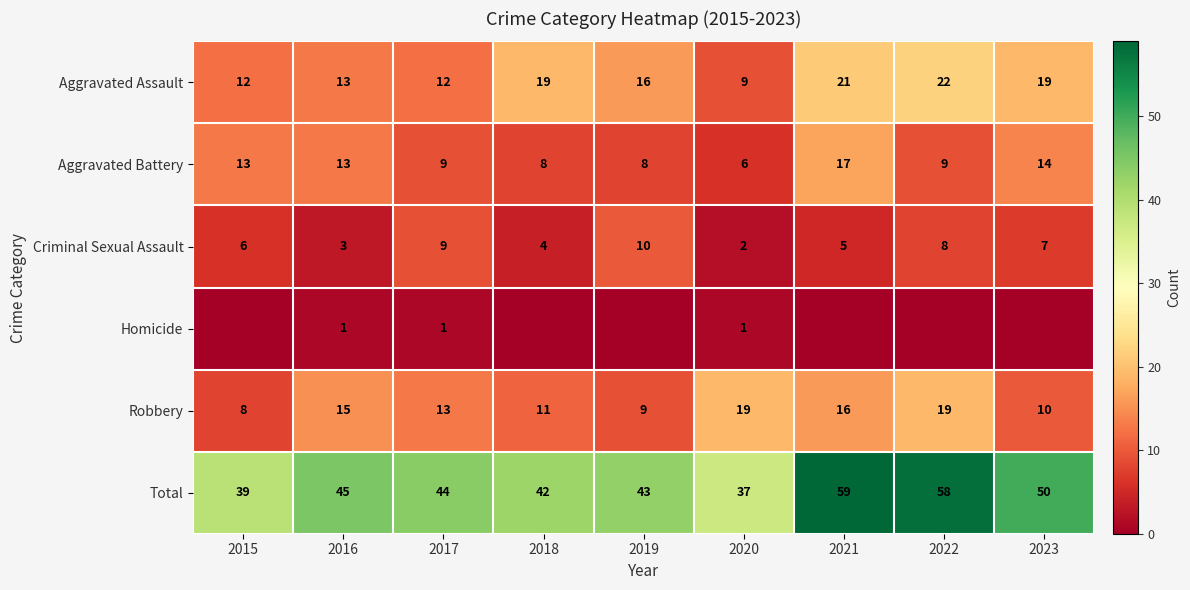

At which label is Aggravated Assault closest to 15?

2019